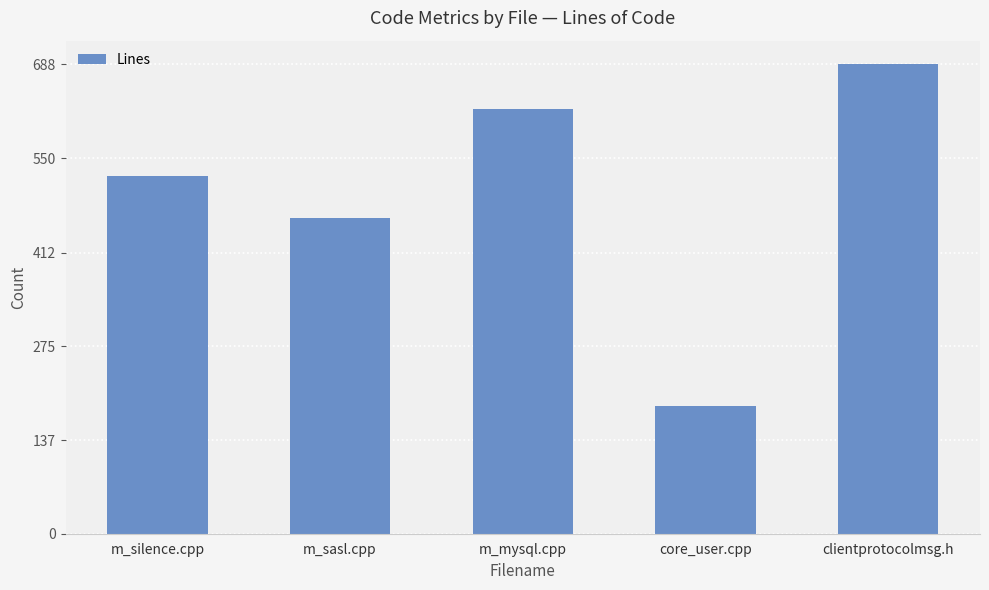

Rank the categories by value from highest to lowest.

clientprotocolmsg.h, m_mysql.cpp, m_silence.cpp, m_sasl.cpp, core_user.cpp